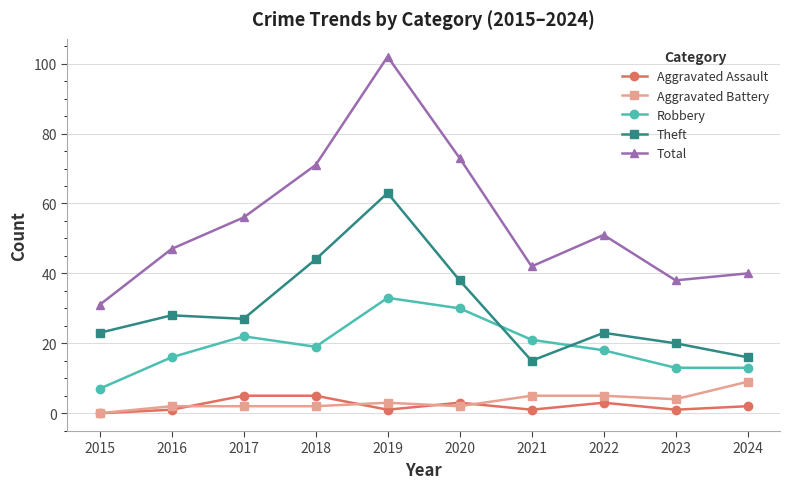

Where is Theft nearest to the value 39?

2020